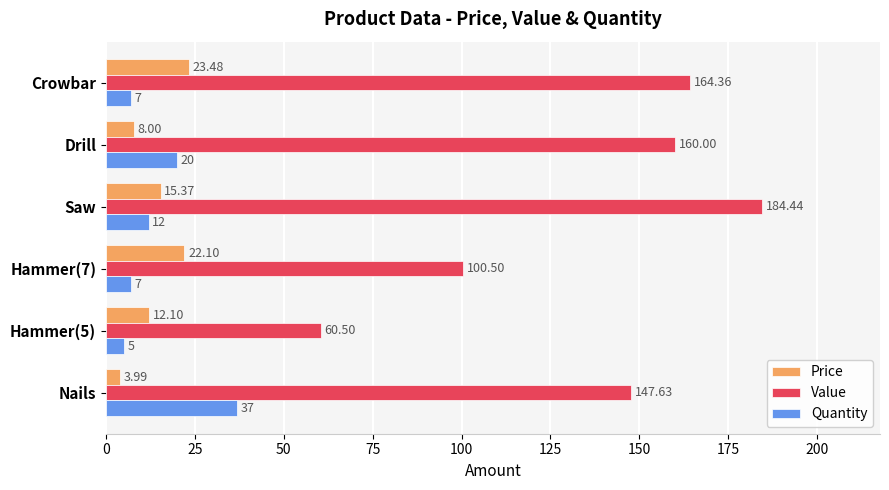

What are all the series names shown in the legend?

Price, Value, Quantity